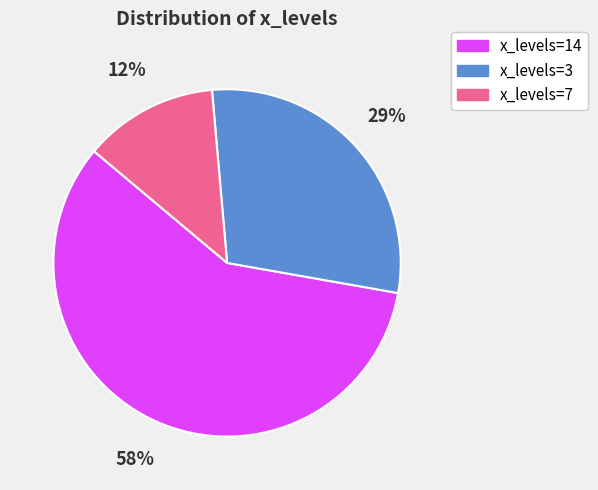

Is it true that x_levels=3 is 40% of the pie?

False